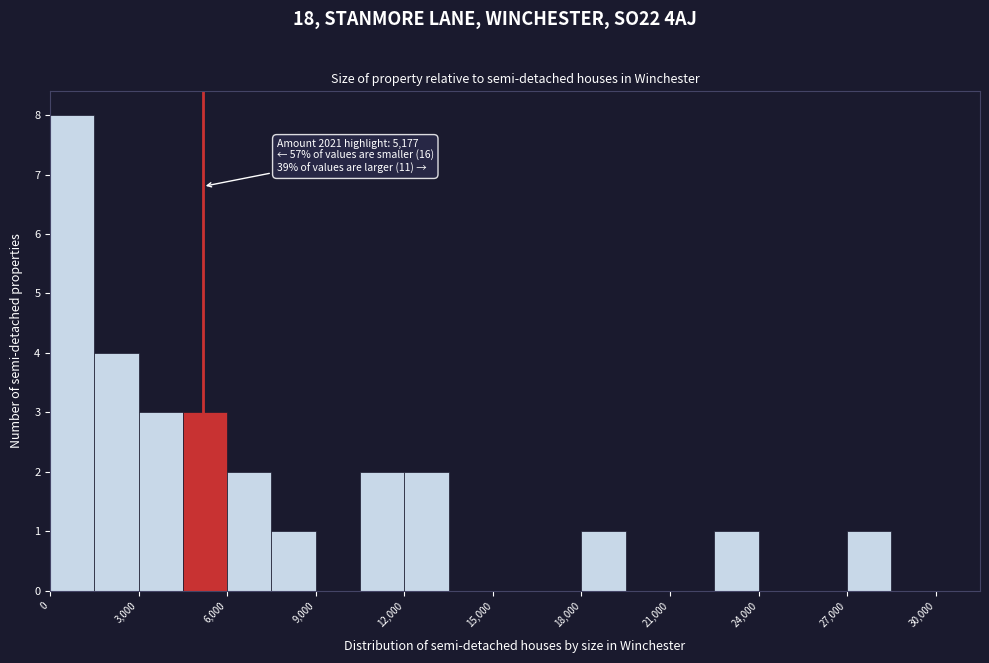

Read against the x-axis, roughly where is the centre of the tallest bar?

1000